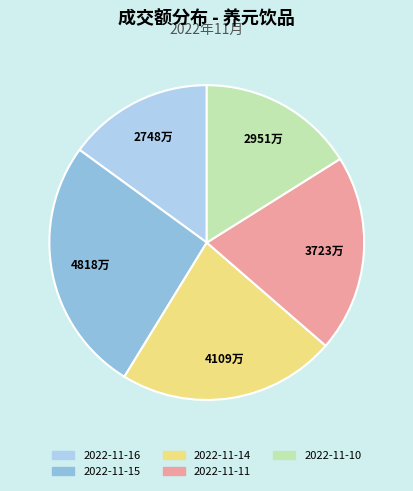

Is there any slice that represents more than half of the pie?

No